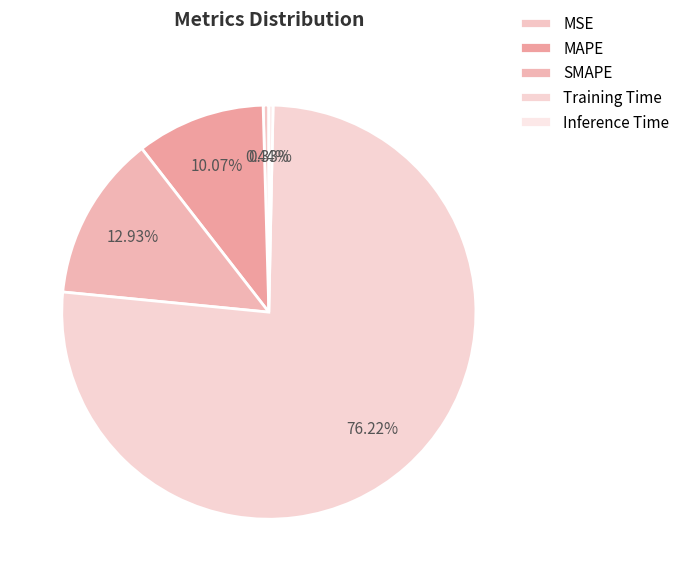

What is the total percentage of MAPE and Inference Time?

10.4%